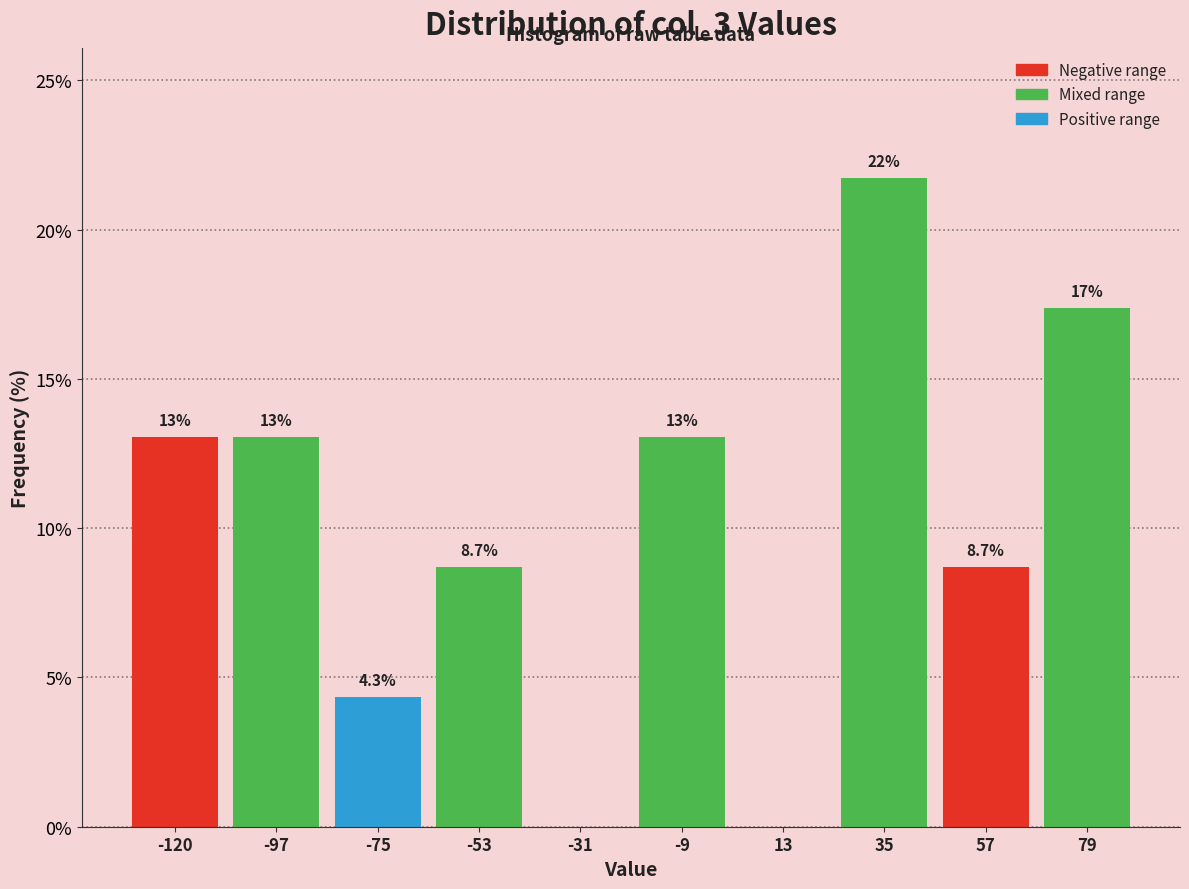

Reading left to right, extract all data points from this chart.

-120=13.0	-97=13.0	-75=4.3	-53=8.7	-31=0.0	-9=13.0	13=0.0	35=21.7	57=8.7	79=17.4